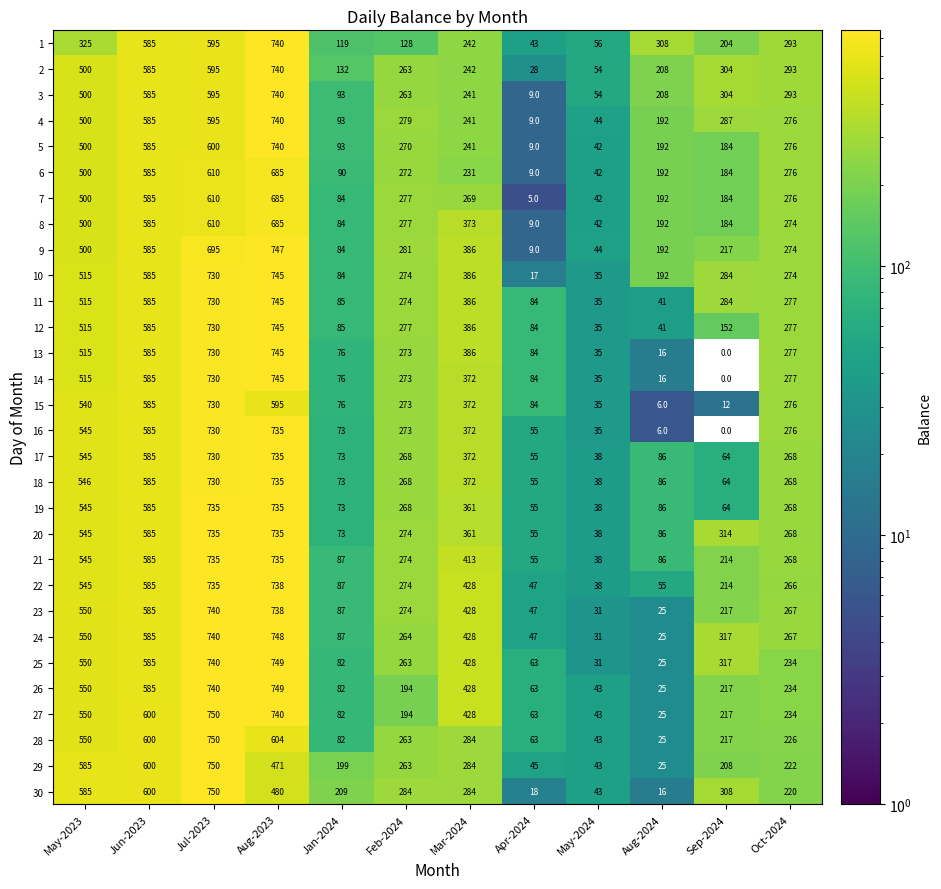

List the labels in order of 11 value, smallest first.

May-2024, Aug-2024, Apr-2024, Jan-2024, Feb-2024, Oct-2024, Sep-2024, Mar-2024, May-2023, Jun-2023, Jul-2023, Aug-2023